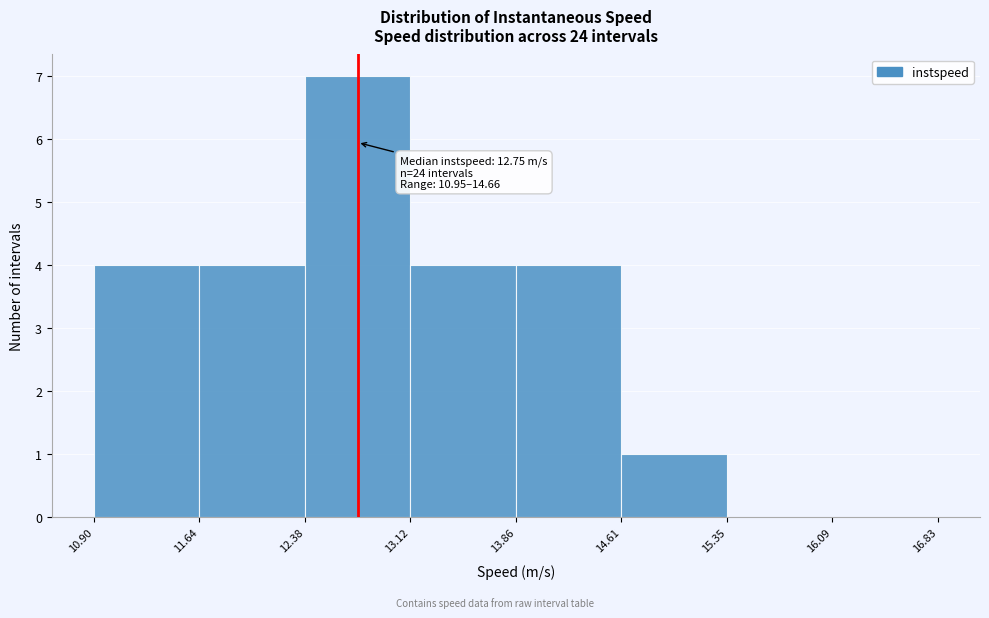

Which range on the x-axis has the tallest bar?

12.38 to 13.12